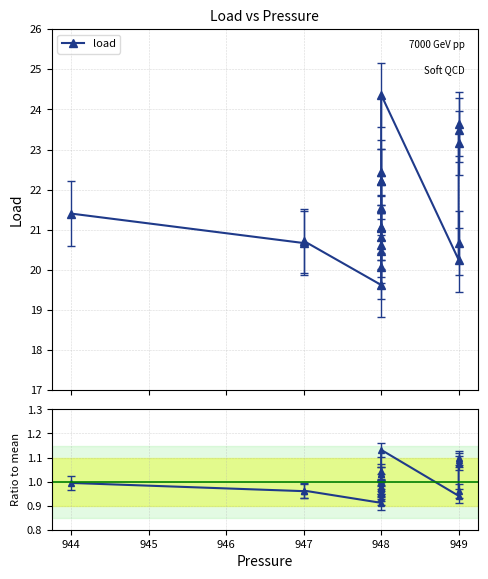

What is the sum of all load / mean values?

20.0